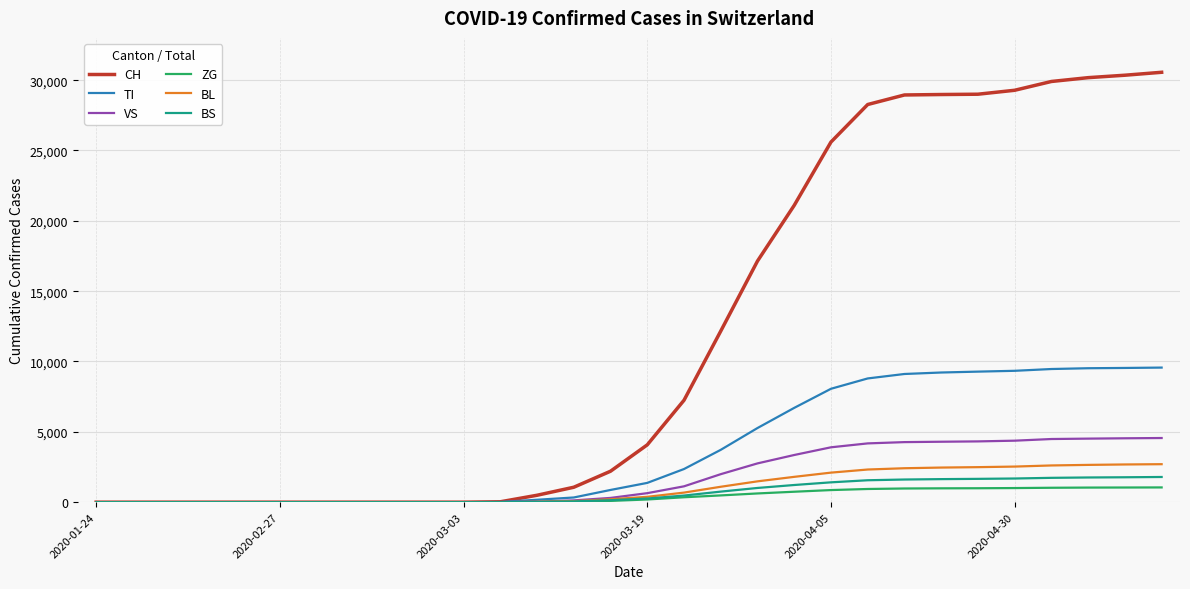

What is the highest value of the TI series?

9567